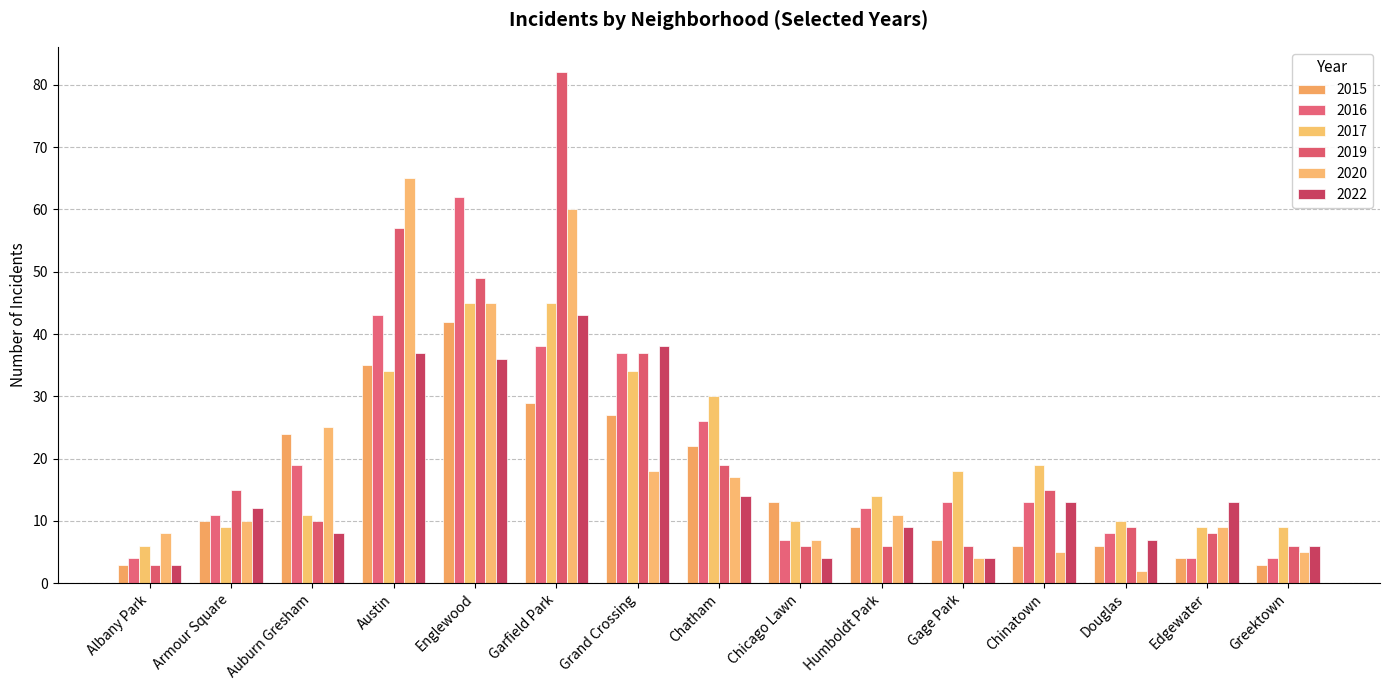

At how many categories does at least one series exceed 40?

3